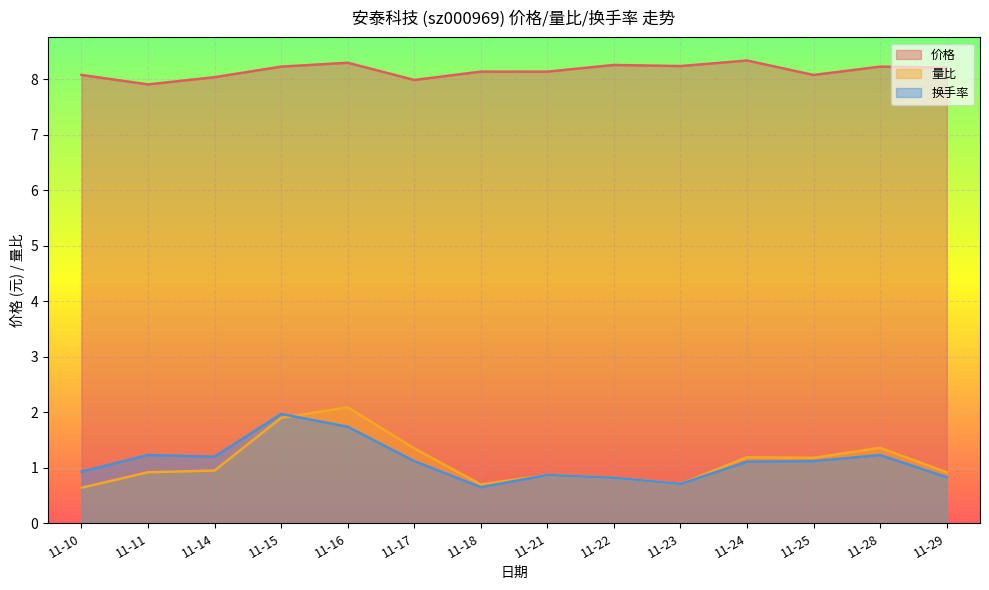

How many lines are shown in the chart?

3